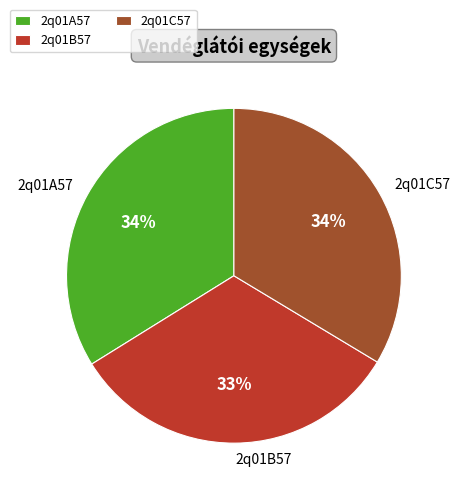

Does 2q01A57 represent more than half of the total?

No